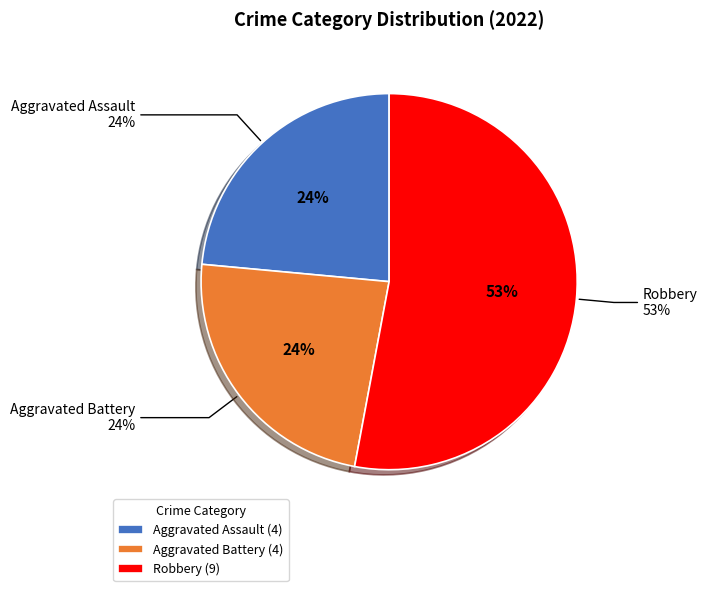

Which category has the biggest portion of the pie?

Robbery